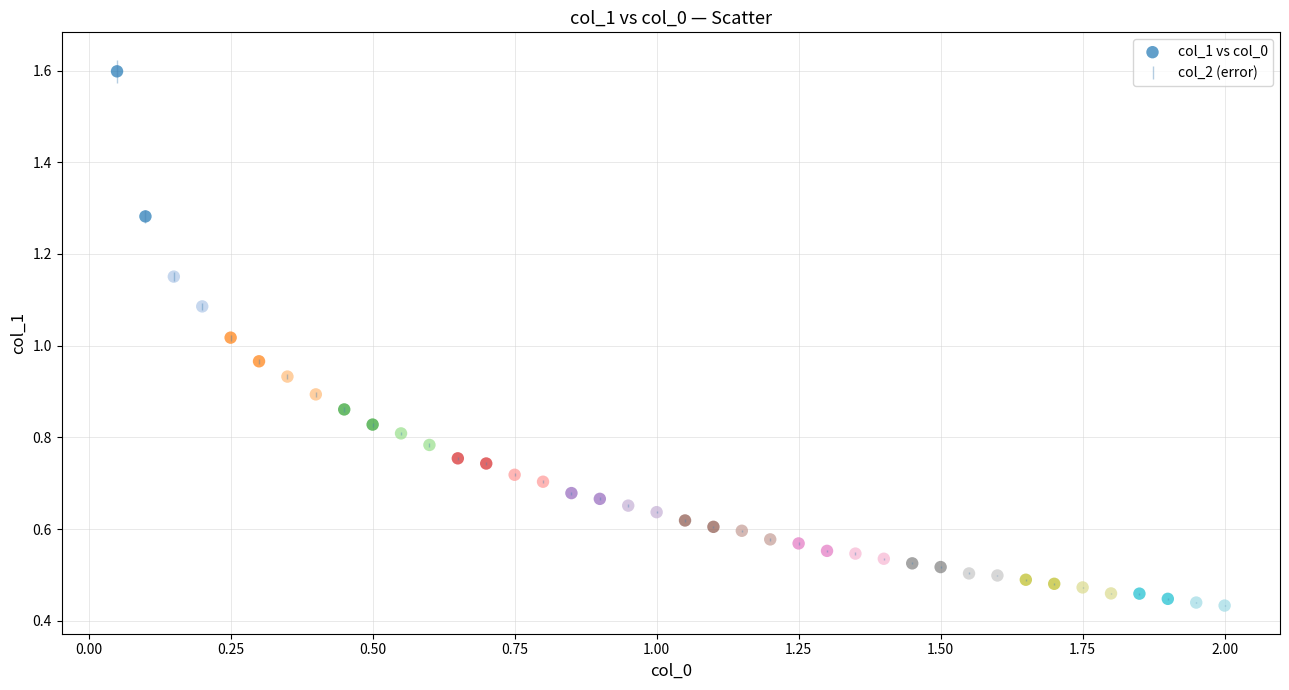

What is the range of X values (max minus min)?

1.9